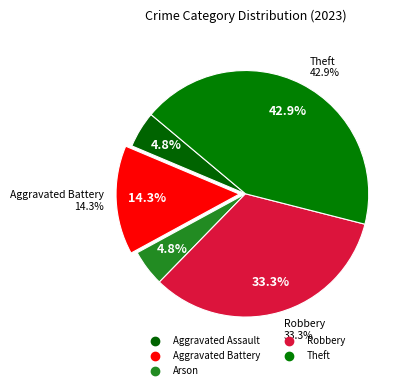

Does Aggravated Assault account for over 50% of the chart?

No